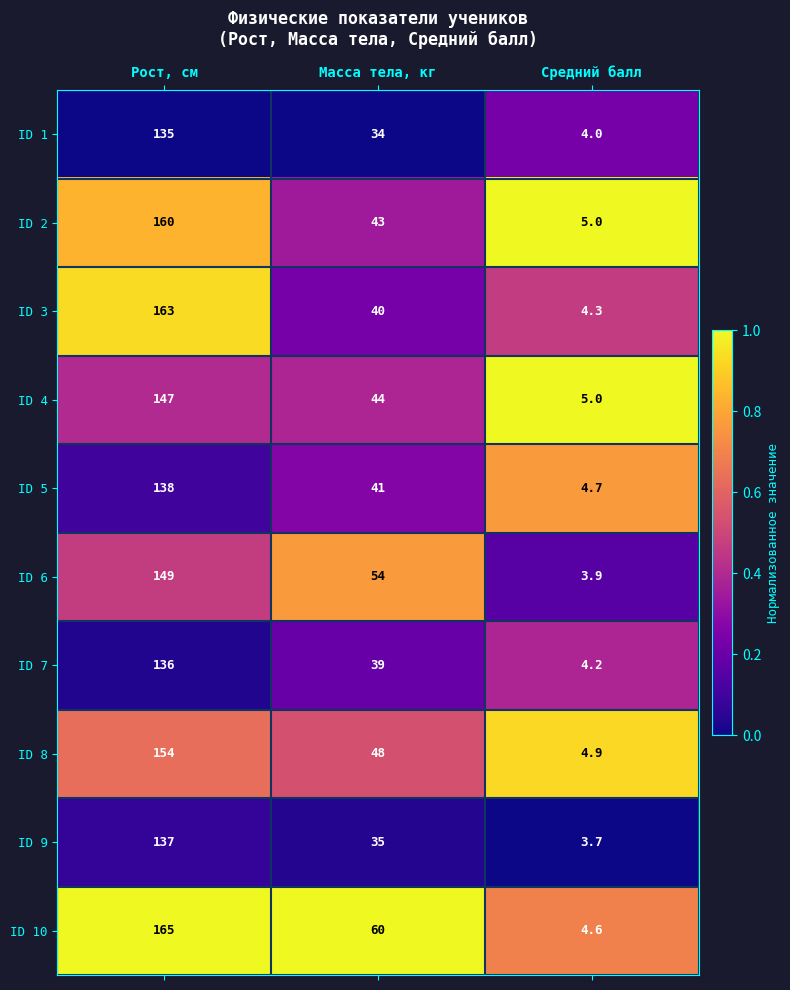

Count the number of categories in the chart.

3